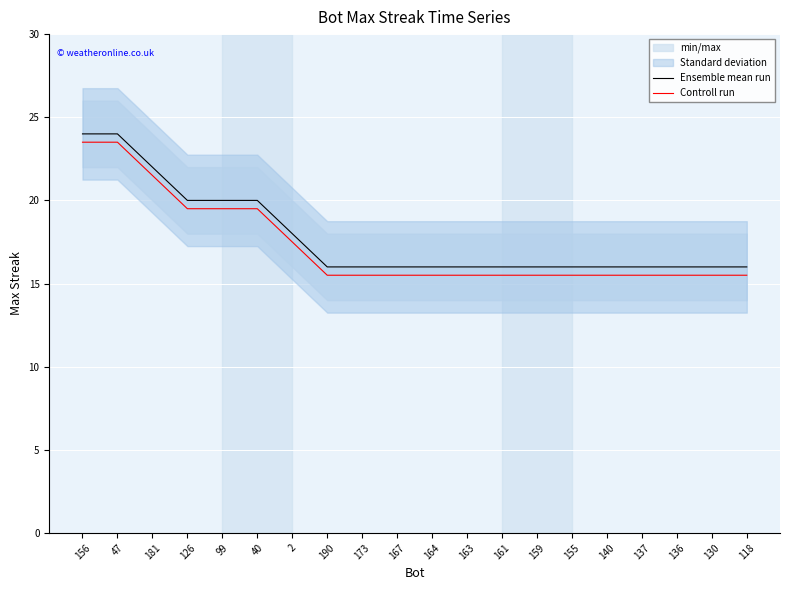

How many lines are shown in the chart?

2